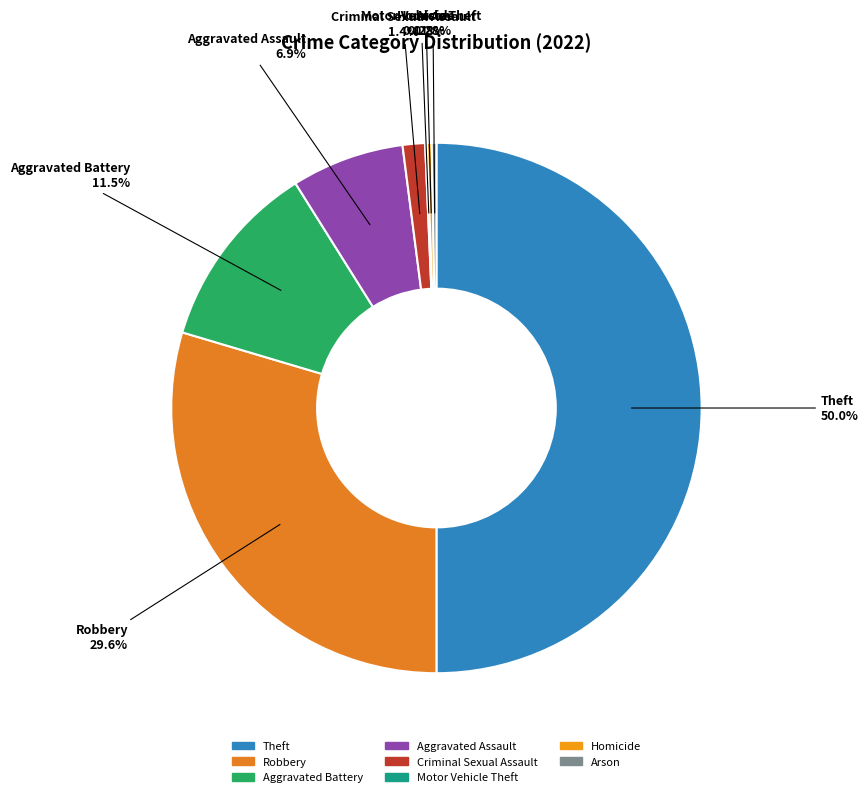

Which slice is the largest?

Theft